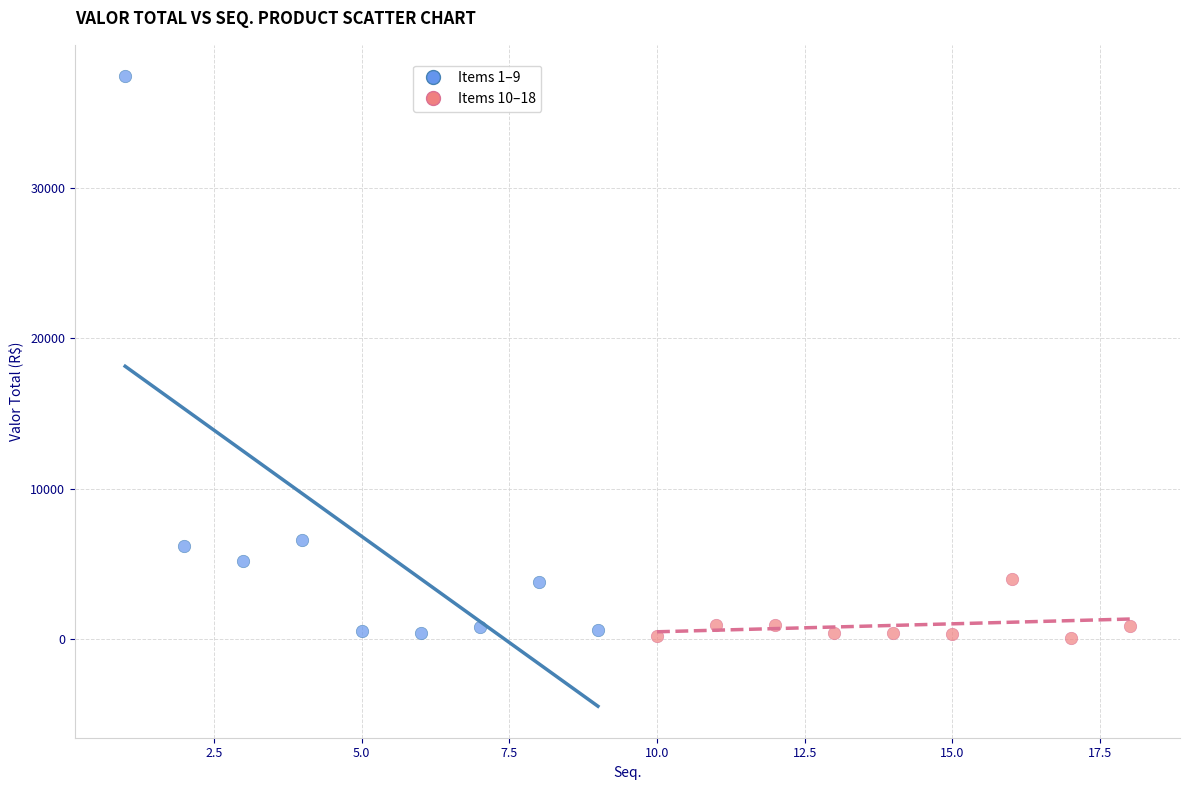

Which series contains the highest Y value?

Items 1–9